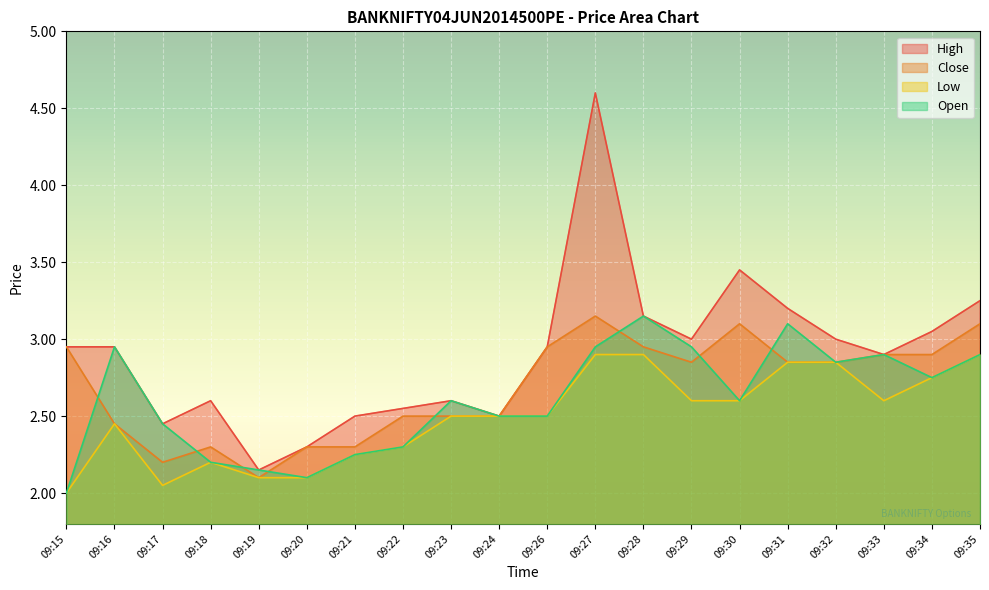

What is the difference between the High values at 09:23 and 09:34?

0.4